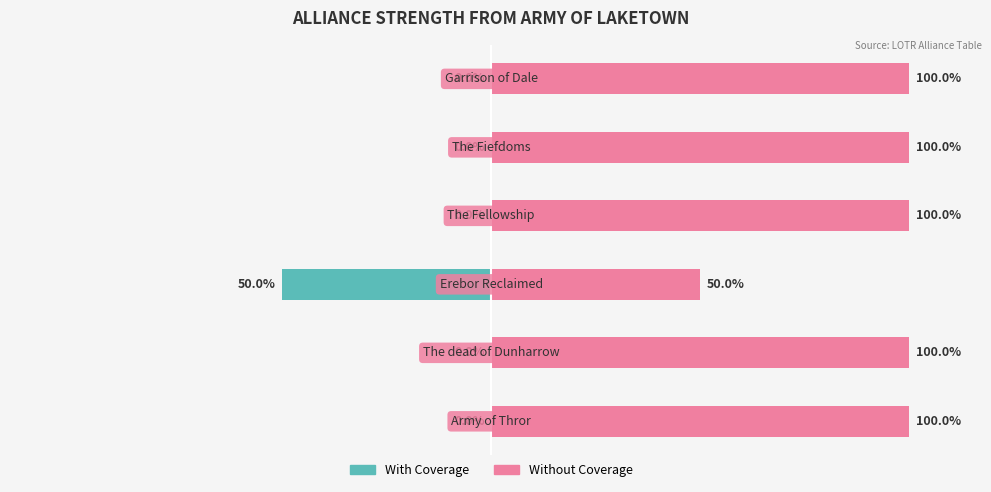

What are all the series names shown in the legend?

With Coverage, Without Coverage